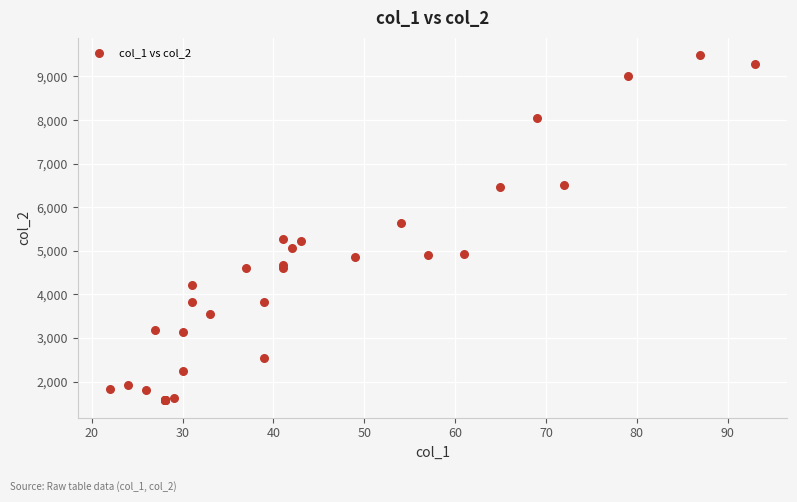

What Y value in the scatter plot is closest to 5530?

5642